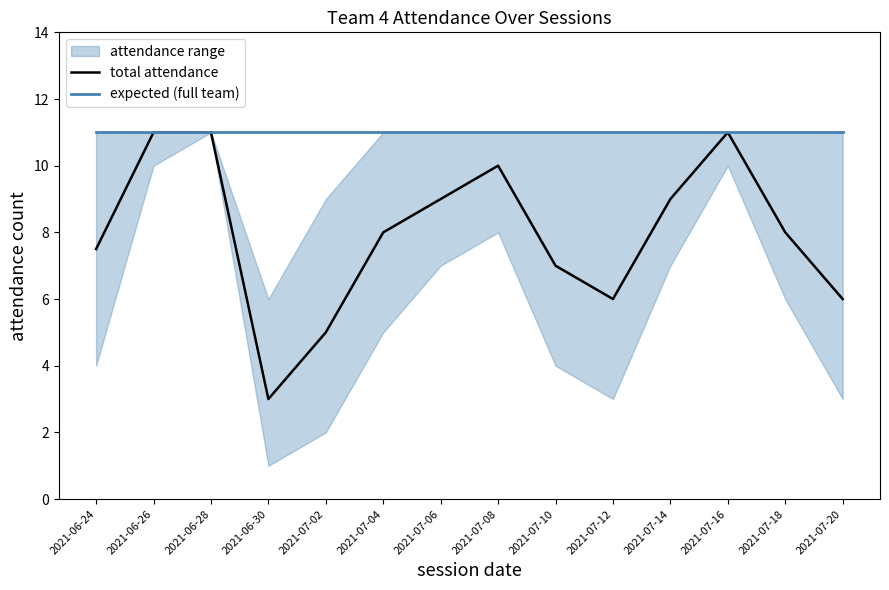

What position from the left is 2021-07-06?

7